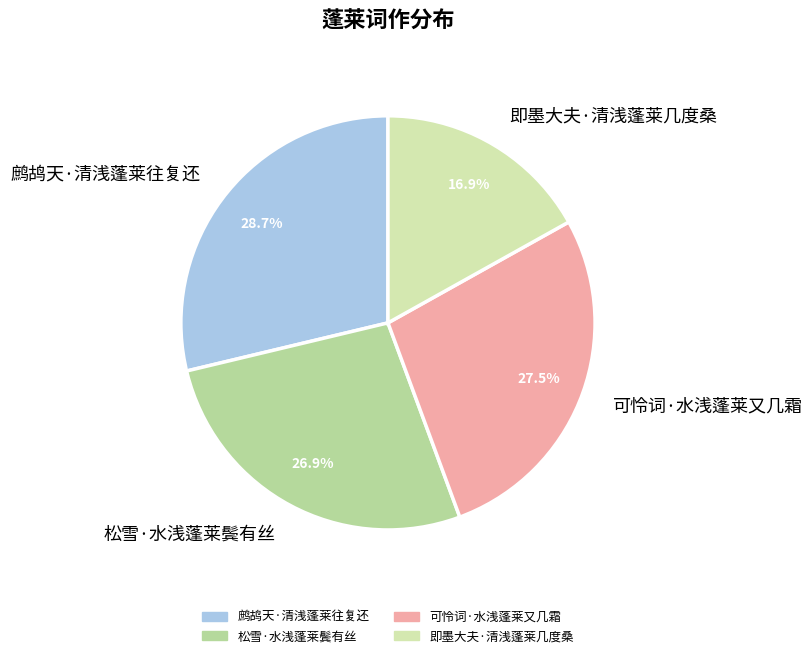

Is there a majority slice in this chart?

No